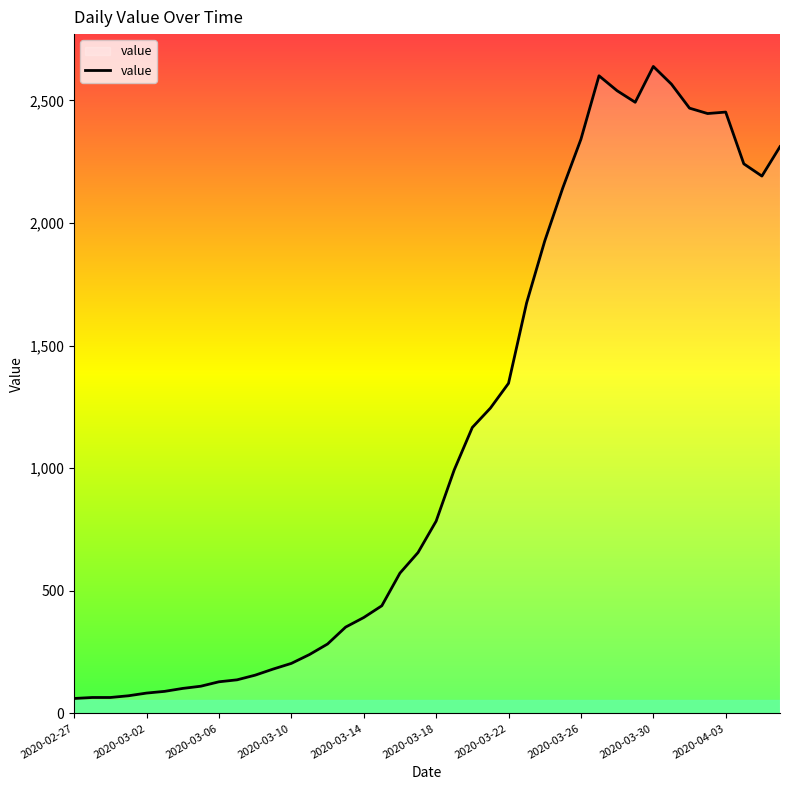

What is the difference between the maximum and second lowest values?

2573